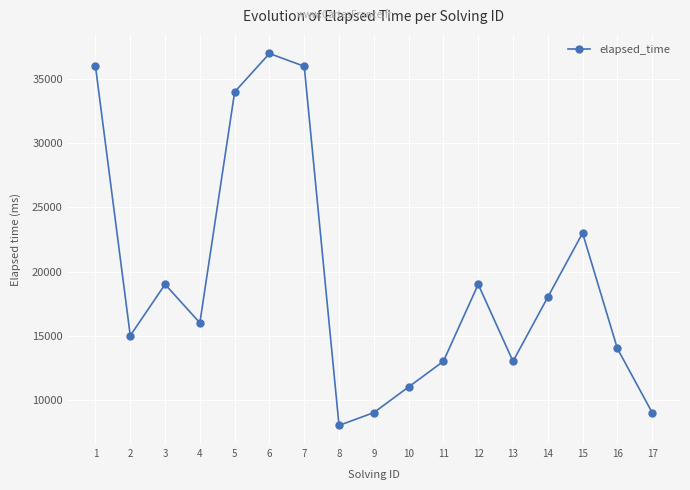

What is the sum of all values?

330000